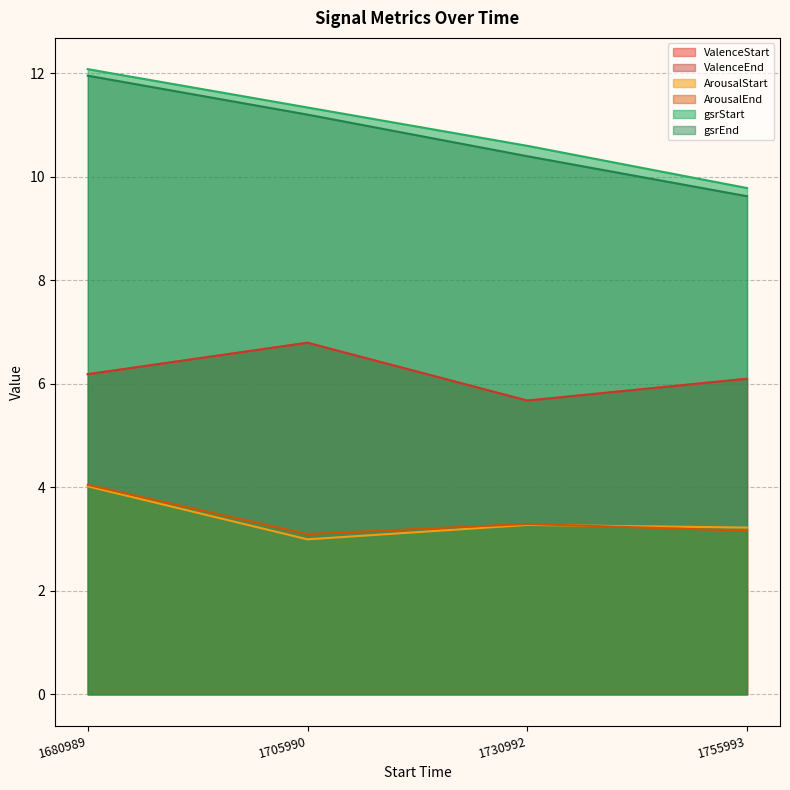

Is the value of ValenceEnd at 1705990 greater than the value of ArousalStart at 1755993?

Yes